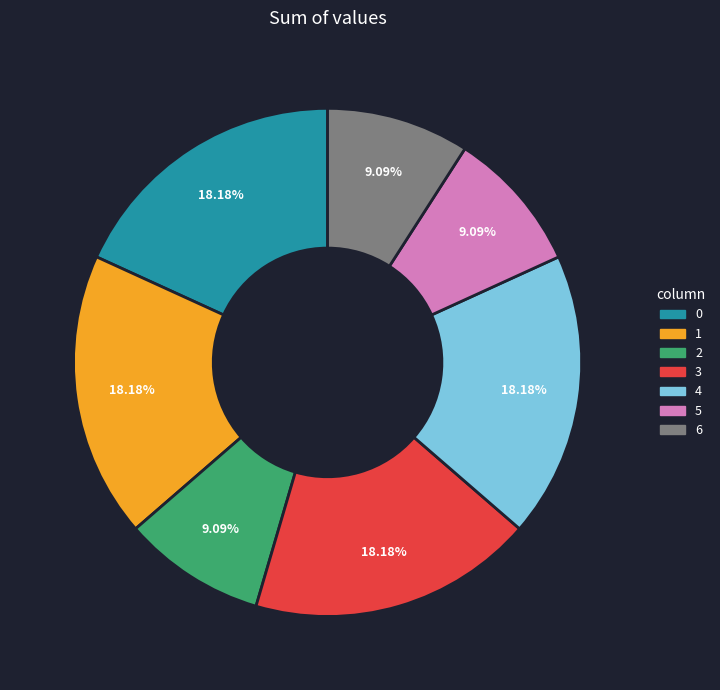

Is there any slice that represents more than half of the pie?

No